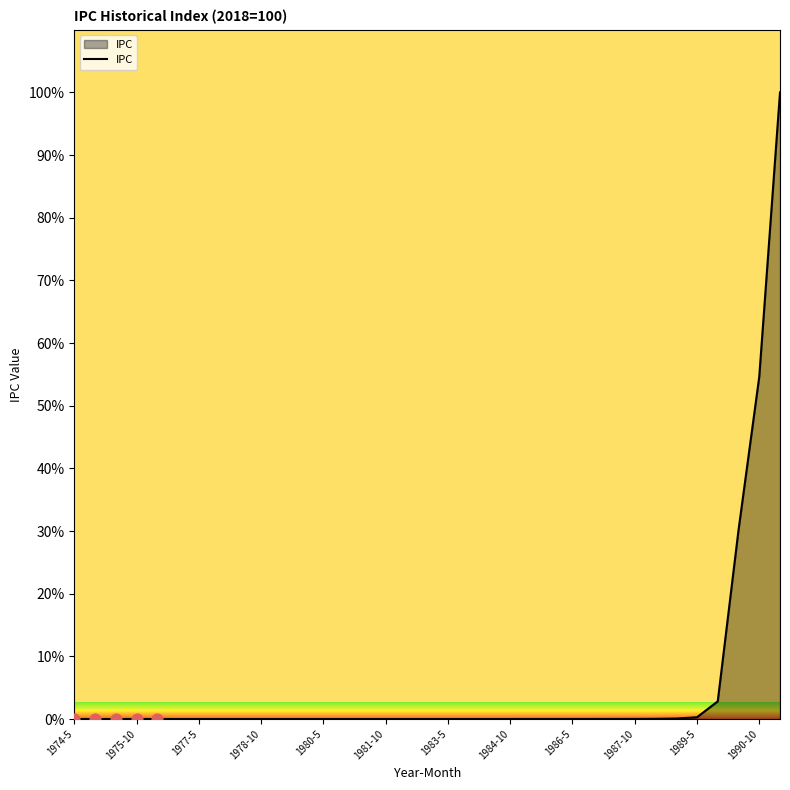

What is the difference between the maximum and minimum values?

100.0